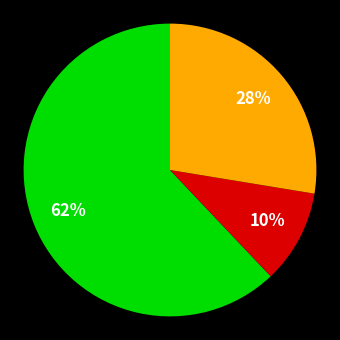

Does any single category account for the majority?

Yes